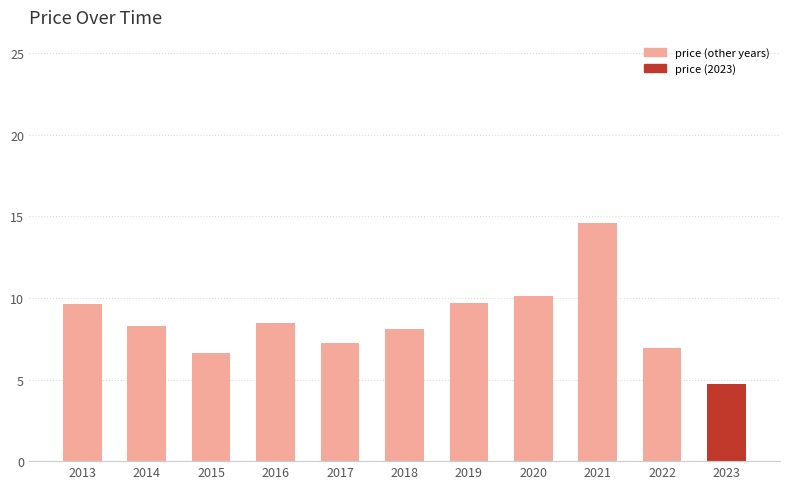

Reading left to right, transcribe all the data shown in this chart.

2013=9.7	2014=8.3	2015=6.6	2016=8.4	2017=7.2	2018=8.1	2019=9.7	2020=10.1	2021=14.6	2022=7.0	2023=4.7